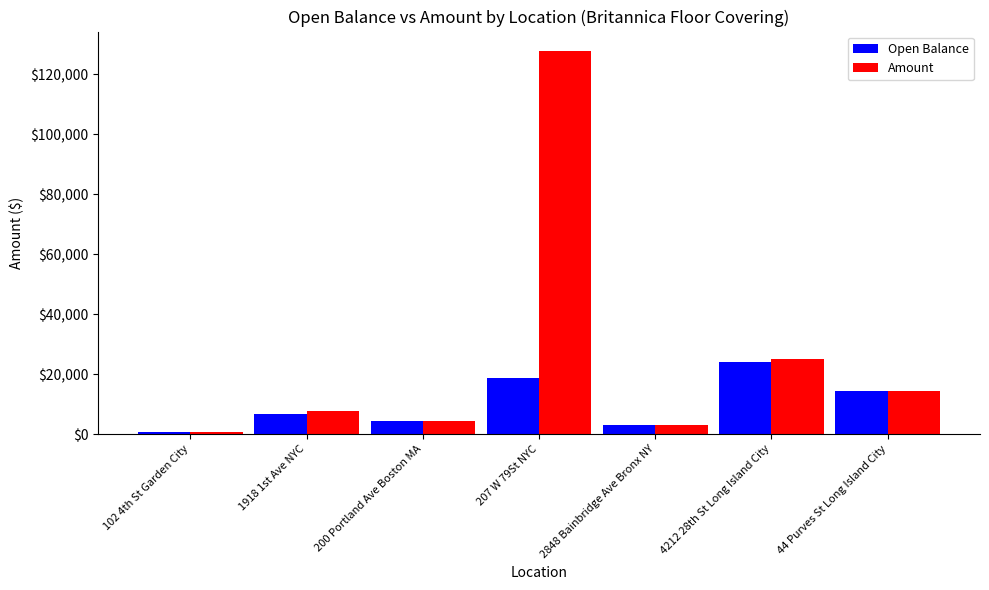

List the series in order of their peak value, lowest first.

Open Balance, Amount